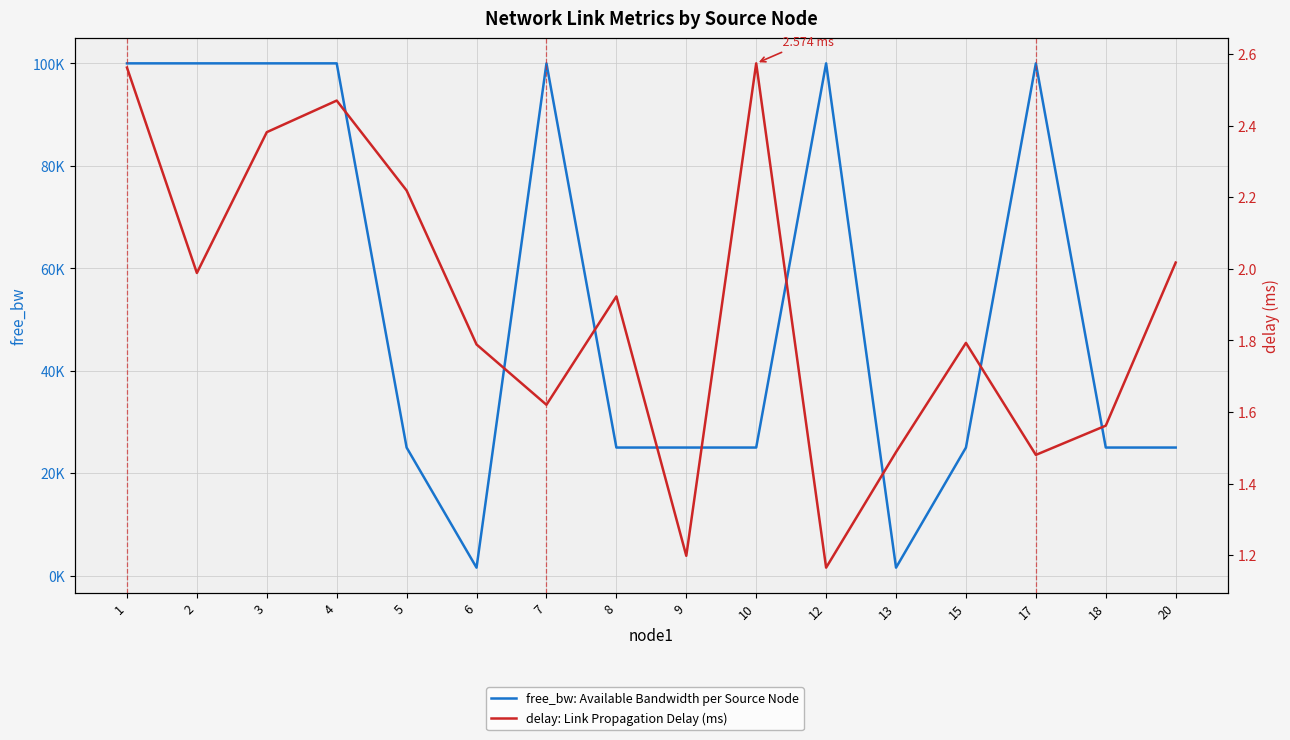

Where is free_bw: Available Bandwidth per Source Node nearest to the value 50774?

9